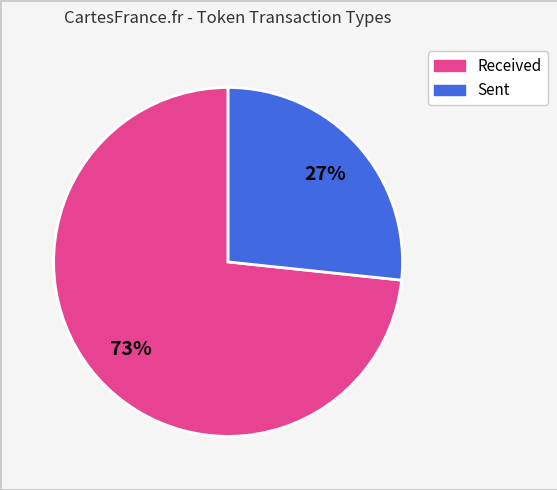

To the nearest percent, what portion does Sent represent?

27%